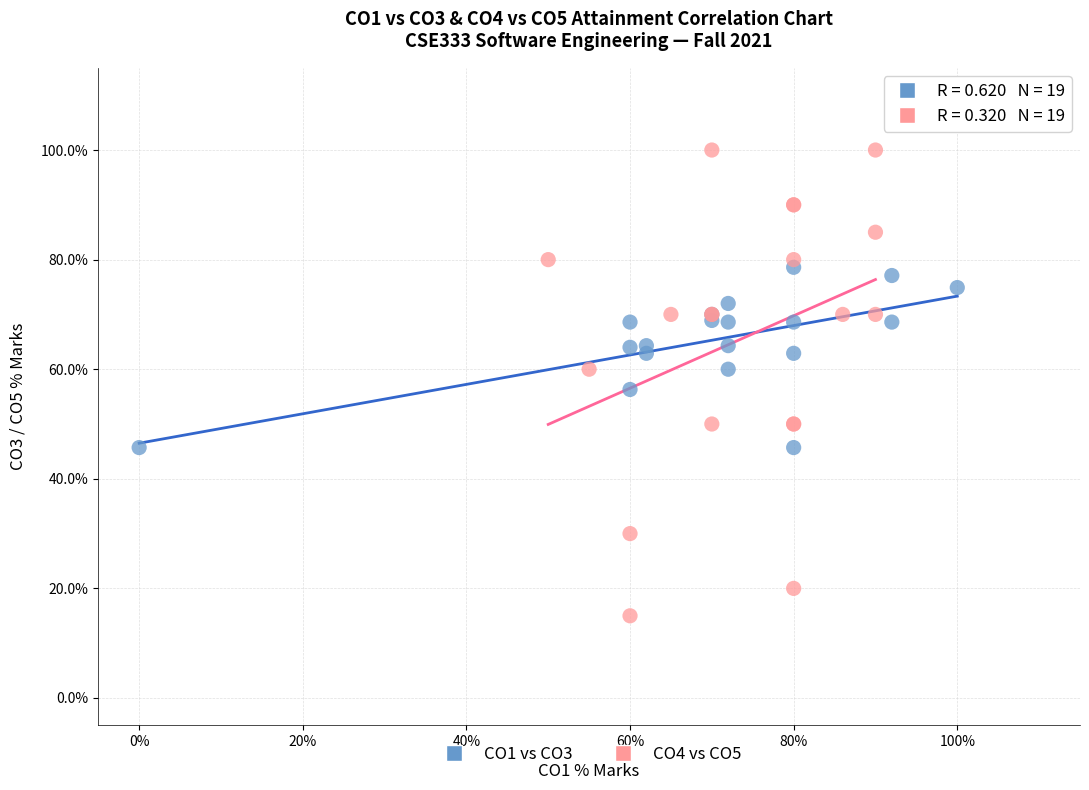

What are all the series names shown in the legend?

CO1 vs CO3, CO4 vs CO5